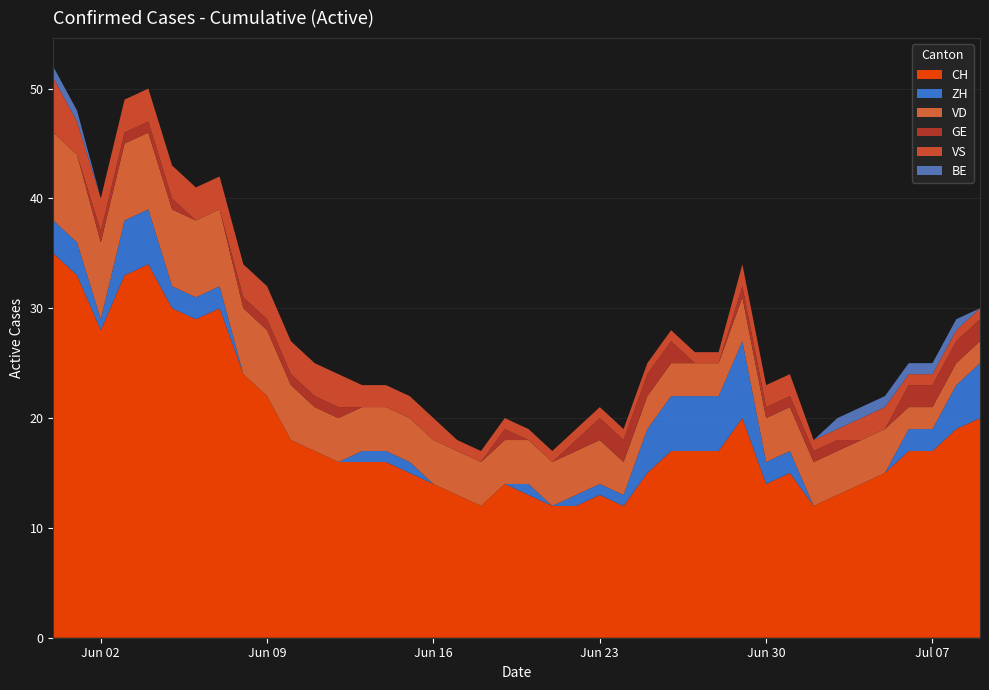

Reading right to left, extract all data points from this chart.

CH: 20	19	17	17	15	14	13	12	15	14	20	17	17	17	15	12	13	12	12	13	14	12	13	14	15	16	16	16	17	18	22	24	30	29	30	34	33	28	33	35
ZH: 5	4	2	2	0	0	0	0	2	2	7	5	5	5	4	1	1	1	0	1	0	0	0	0	1	1	1	0	0	0	0	0	2	2	2	5	5	1	3	3
VD: 2	2	2	2	4	4	4	4	4	4	4	3	3	3	3	3	4	4	4	4	4	4	4	4	4	4	4	4	4	5	6	6	7	7	7	7	7	7	8	8
GE: 2	2	2	2	0	0	1	1	1	1	1	0	0	2	2	2	2	1	0	0	1	0	0	0	0	0	0	1	1	1	1	1	0	0	1	1	1	1	0	0
VS: 1	1	1	1	2	2	1	1	2	2	2	1	1	1	1	1	1	1	1	1	1	1	1	2	2	2	2	3	3	3	3	3	3	3	3	3	3	3	3	5
BE: 0	1	1	1	1	1	1	0	0	0	0	0	0	0	0	0	0	0	0	0	0	0	0	0	0	0	0	0	0	0	0	0	0	0	0	0	0	0	1	1